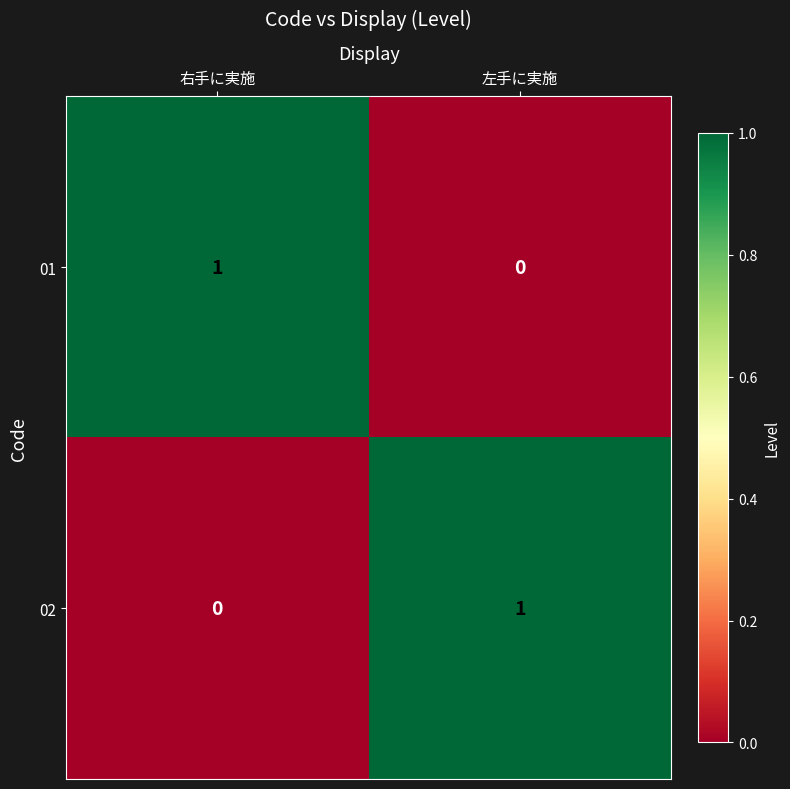

Rank the categories by 01 value from lowest to highest.

左手に実施, 右手に実施